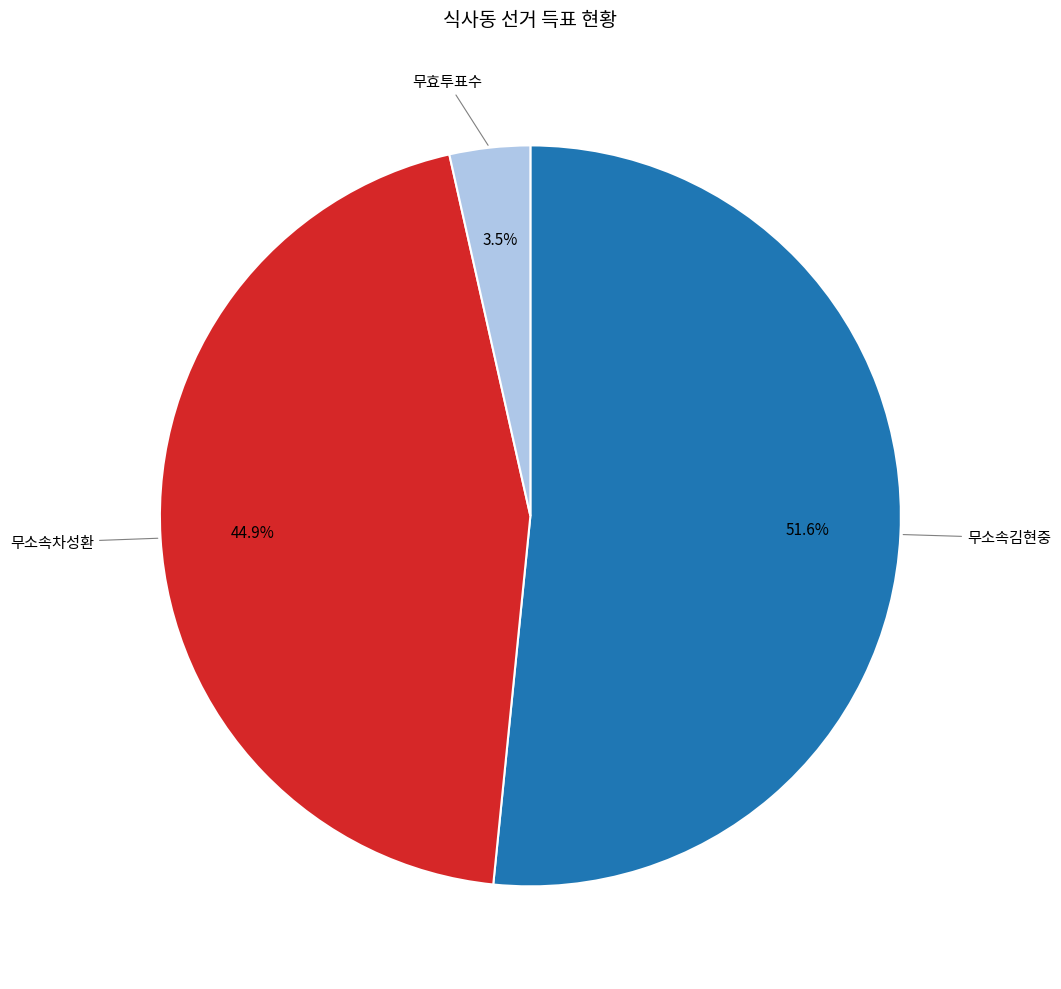

Which category has the biggest portion of the pie?

무소속김현중